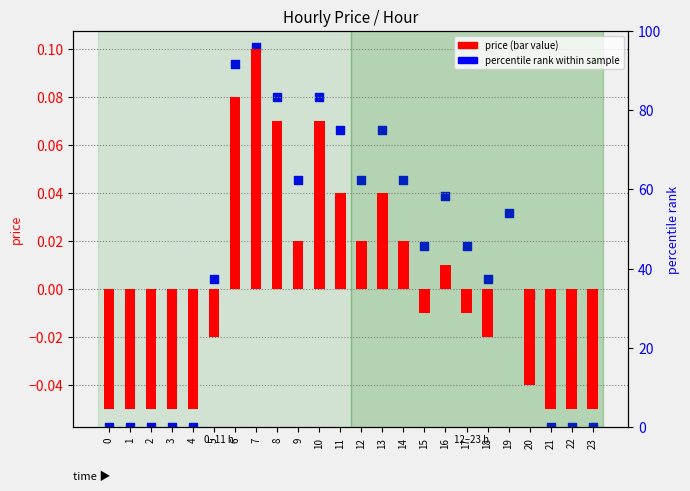

Which series has the largest total across all categories?

percentile rank within sample